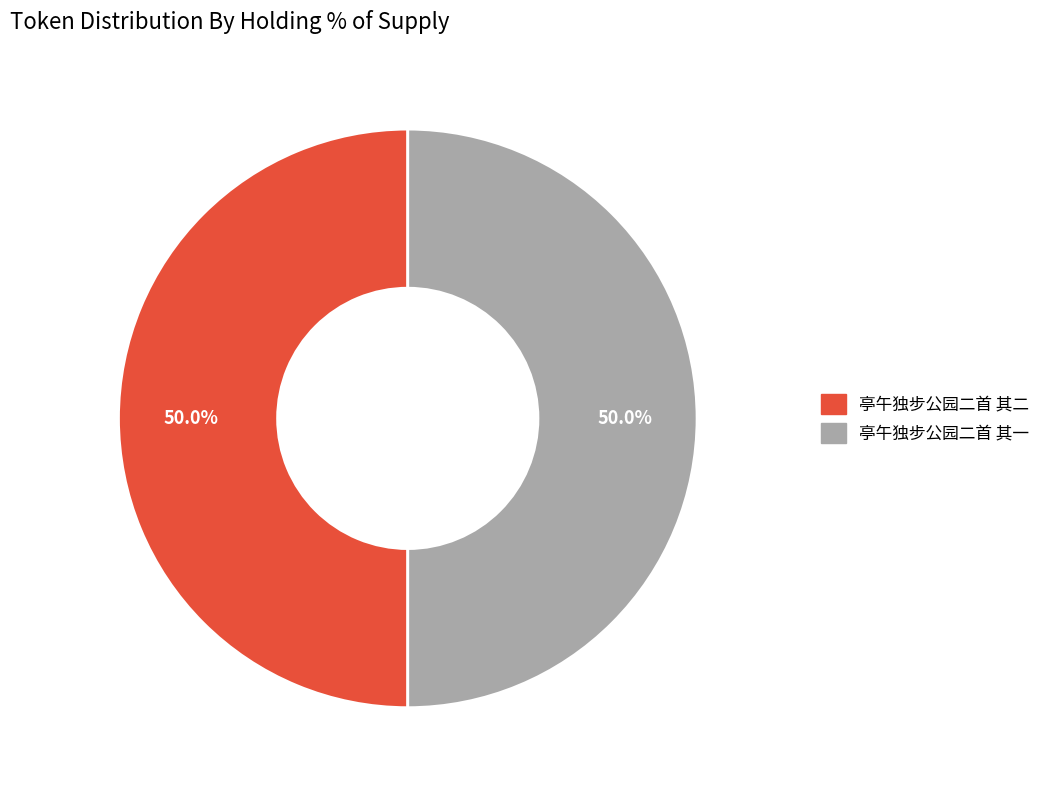

What is the ratio of the value at 亭午独步公园二首 其二 to the value at 亭午独步公园二首 其一?

1.0